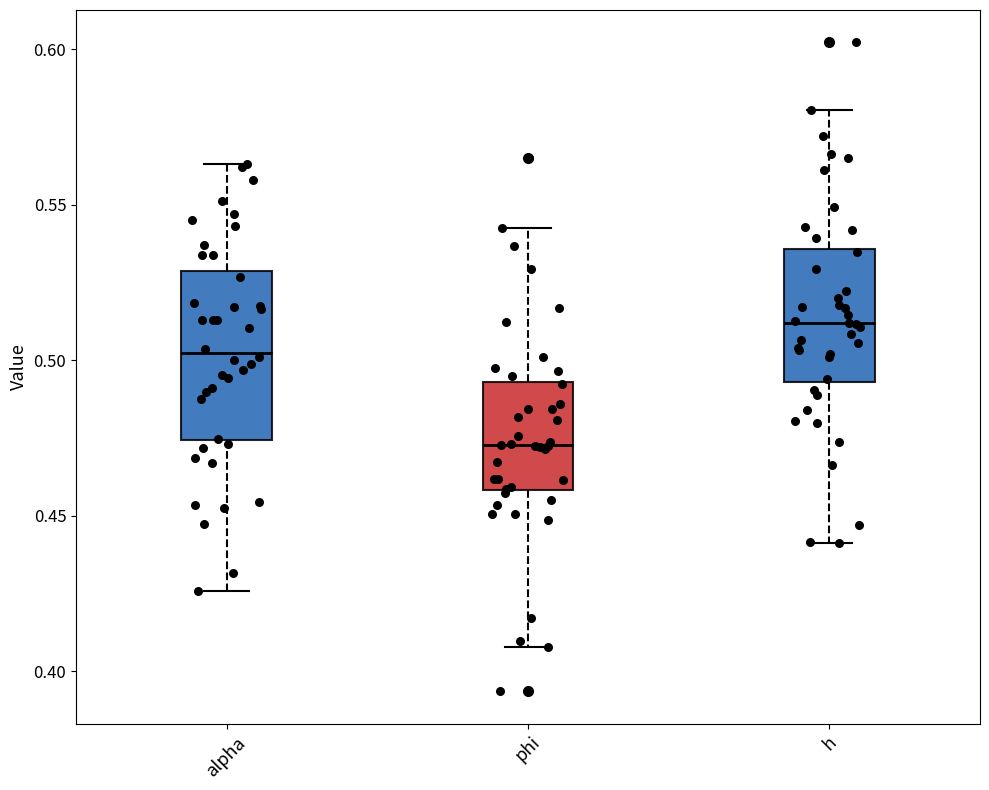

Comparing the boxes themselves (not the whiskers), which one is the tallest?

alpha